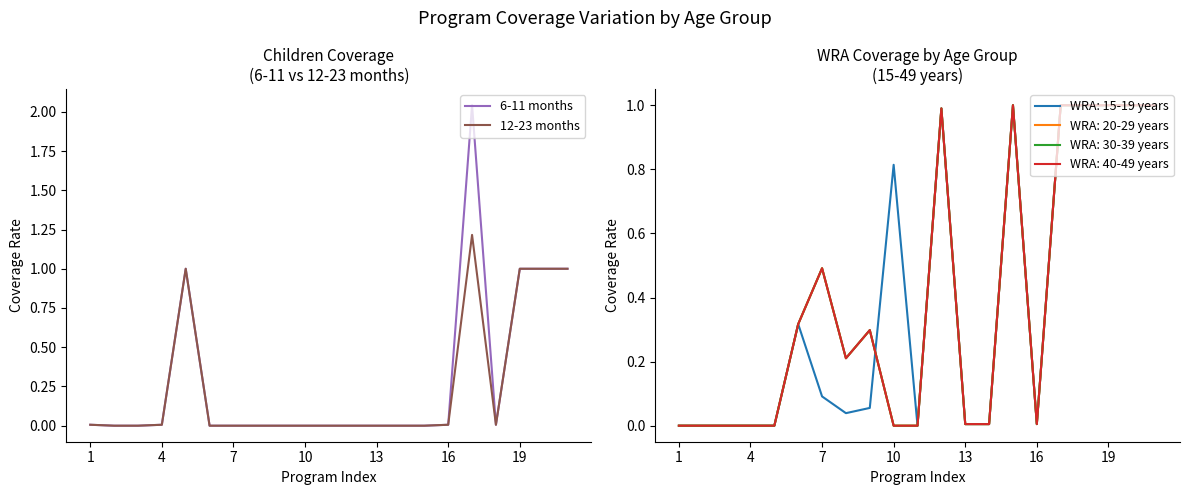

Does the chart have visible grid lines?

No